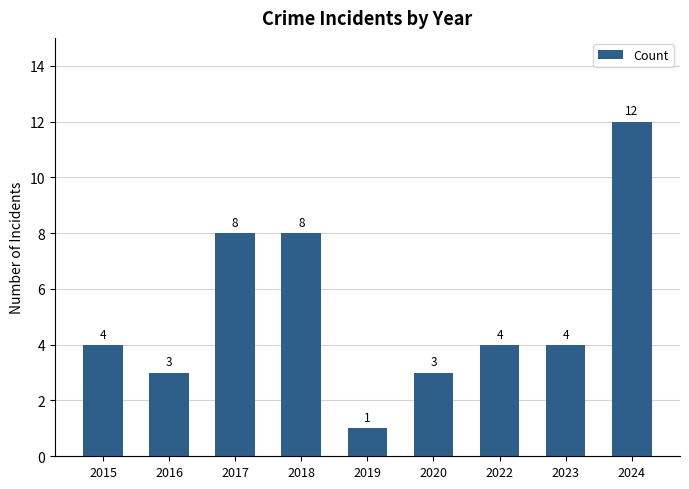

What is the value of the 9th bar from the left?

12